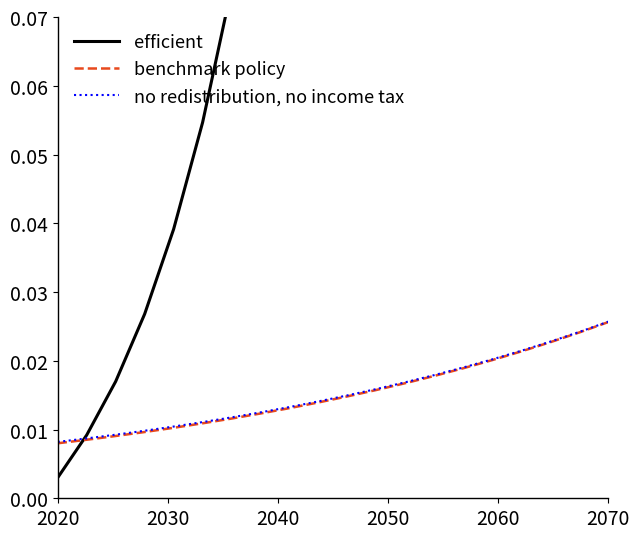

True or false: efficient and benchmark policy cross at least once.

True